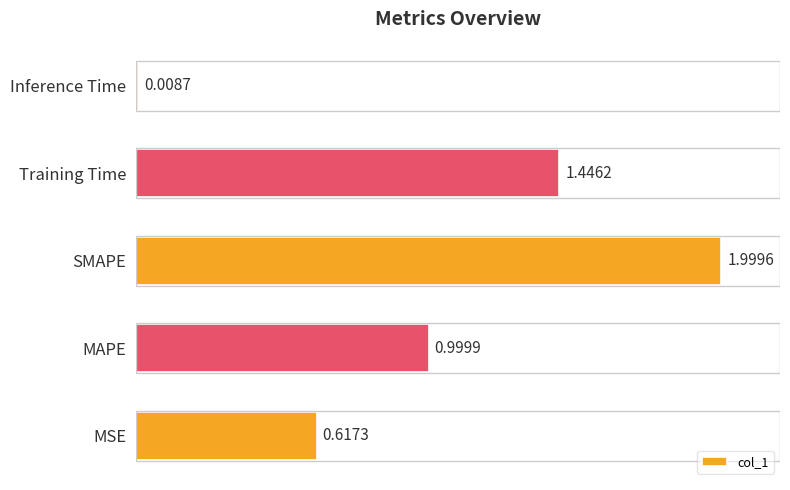

At which category does the chart reach its peak across all series?

SMAPE